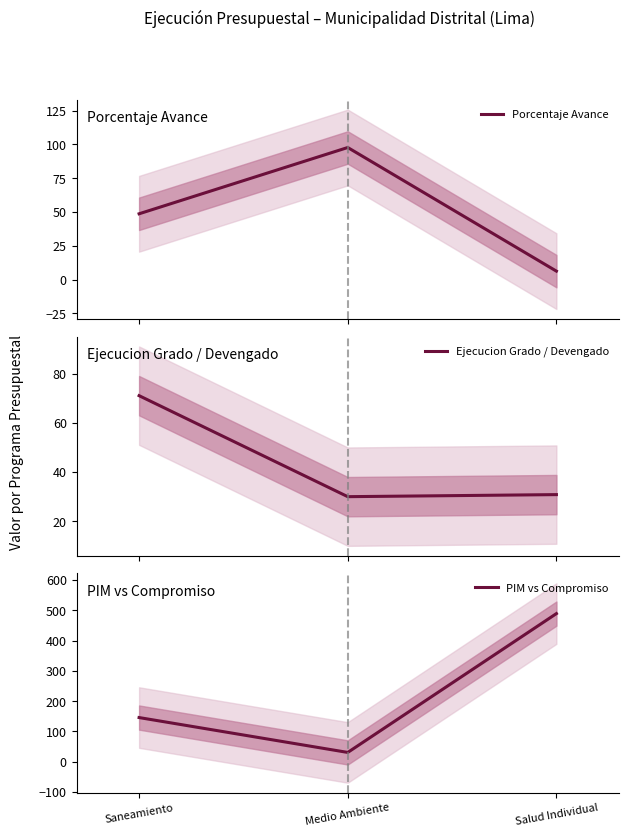

Reading right to left, extract all data points from this chart.

Porcentaje Avance: 6.3	97.7	48.7
Ejecucion Grado / Devengado: 30.8	30.0	71.1
PIM vs Compromiso: 489.3	30.7	145.9